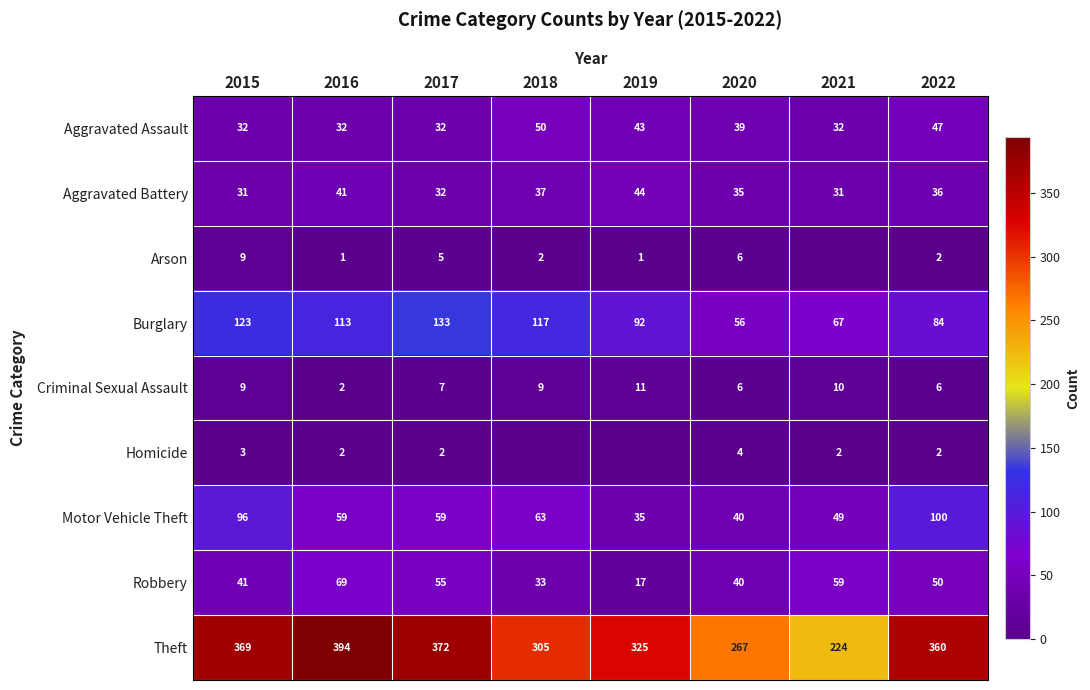

What value does the Aggravated Battery series have at 2021, to the nearest 10?

30